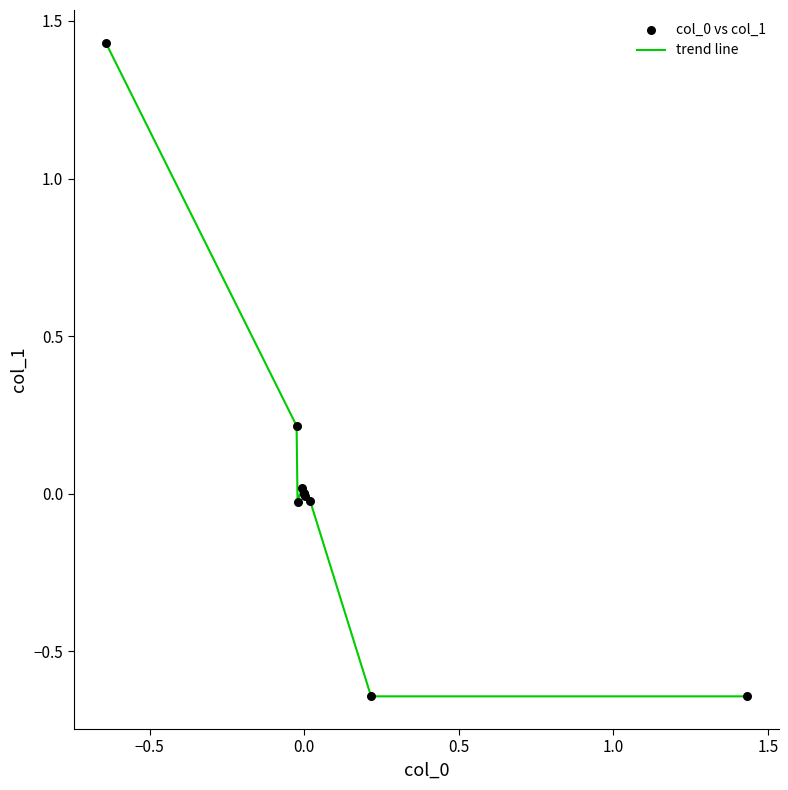

What is the difference between the maximum and minimum values?

2.1